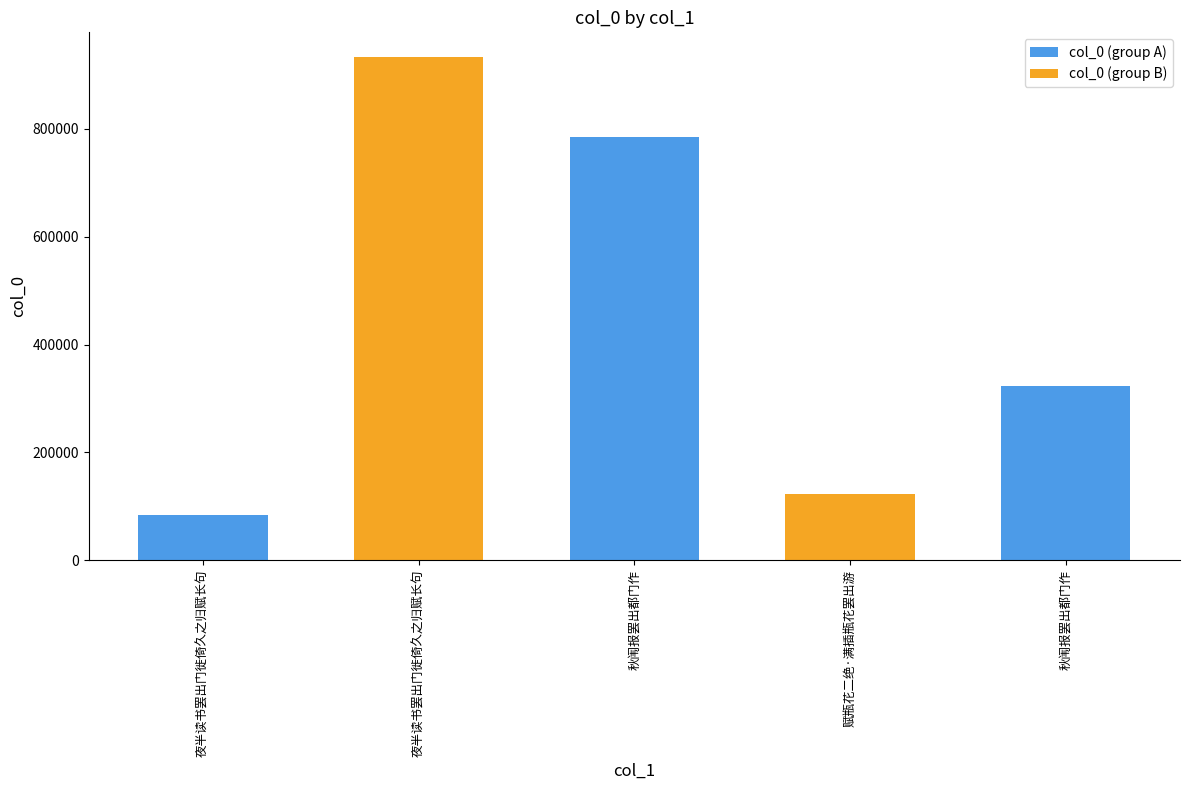

Where does the data first go above 322323?

夜半读书罢出门徙倚久之归赋长句